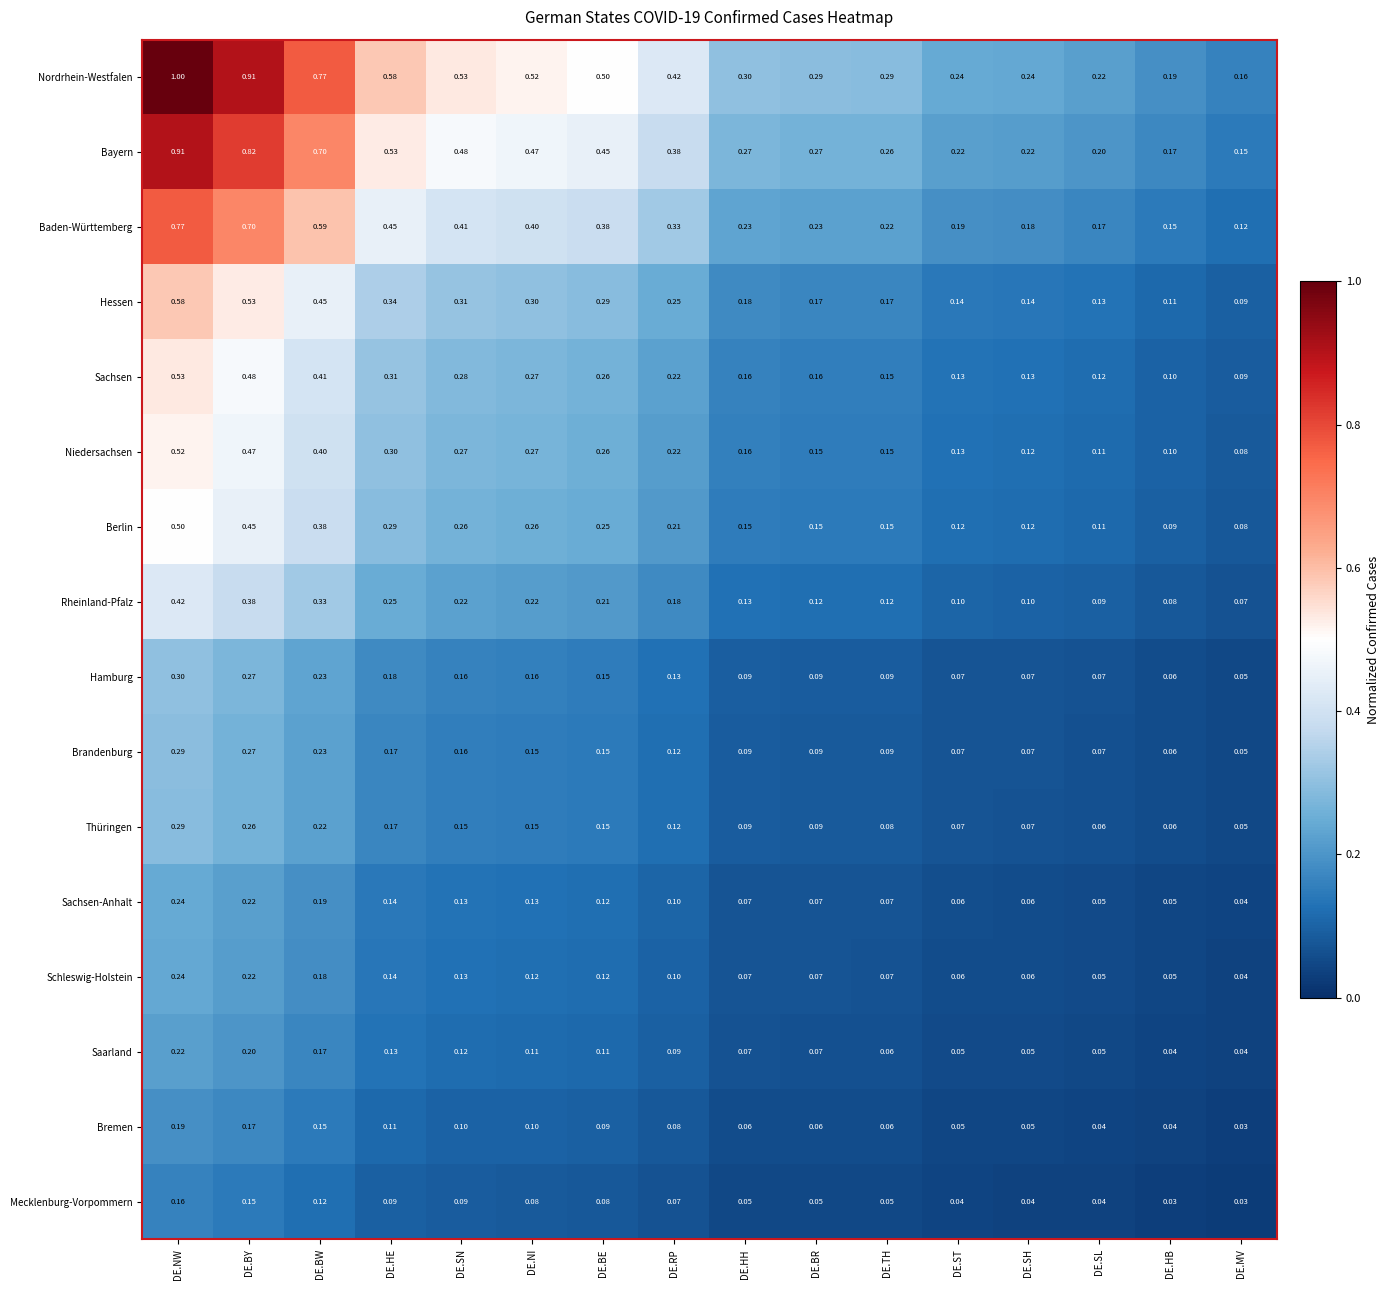

Between DE.SN and DE.TH, which series saw the biggest shift?

Nordrhein-Westfalen